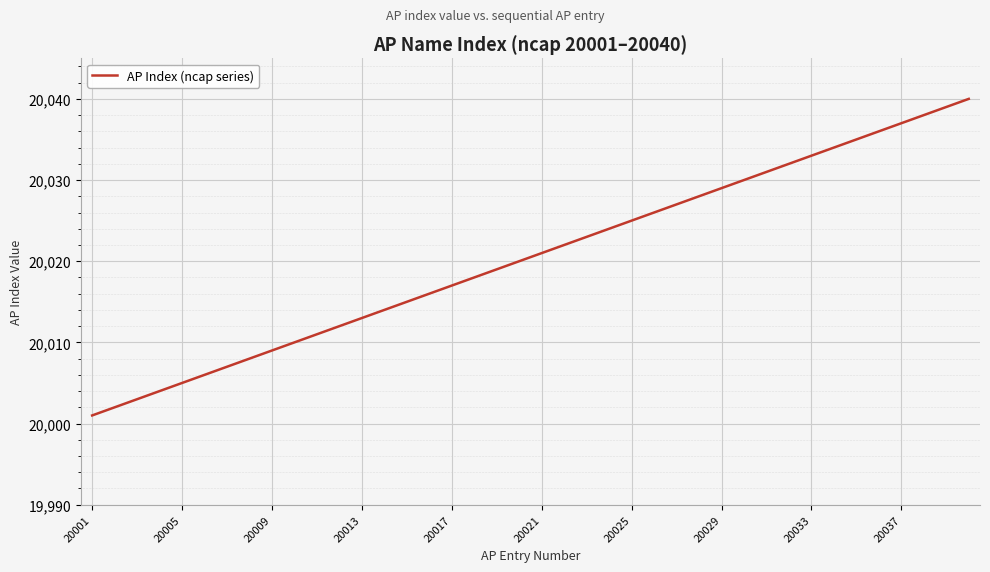

What is the sum of all values?

800820